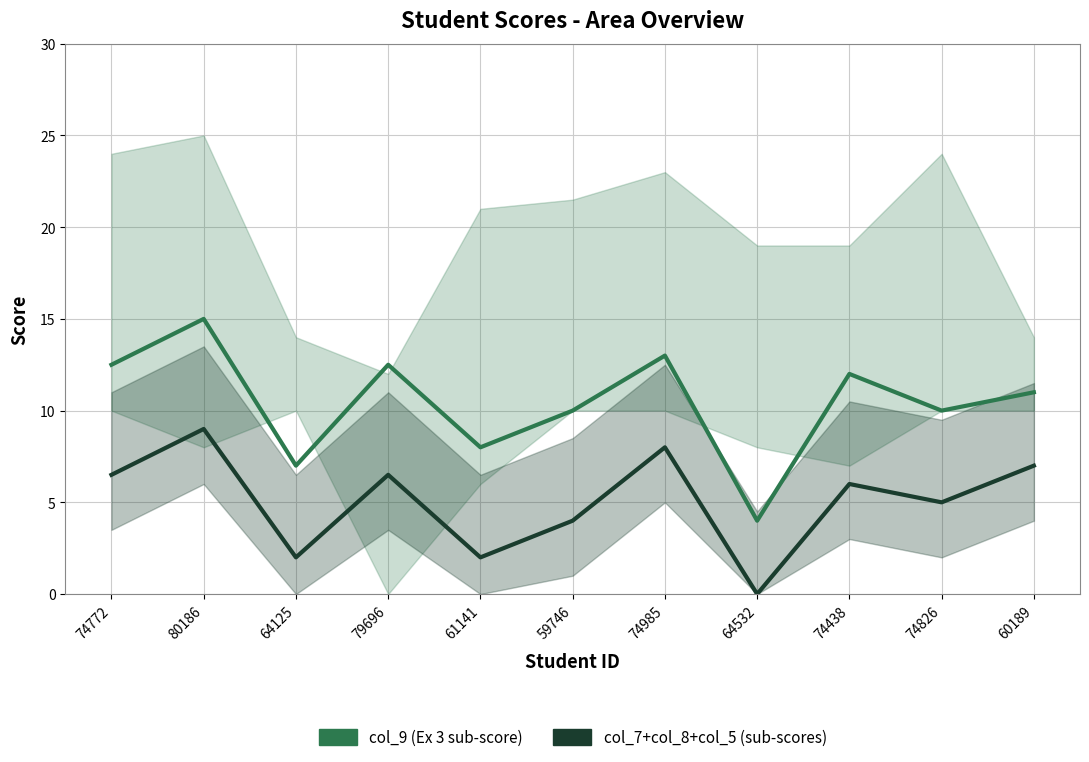

Which label corresponds to the largest value in the chart?

80186